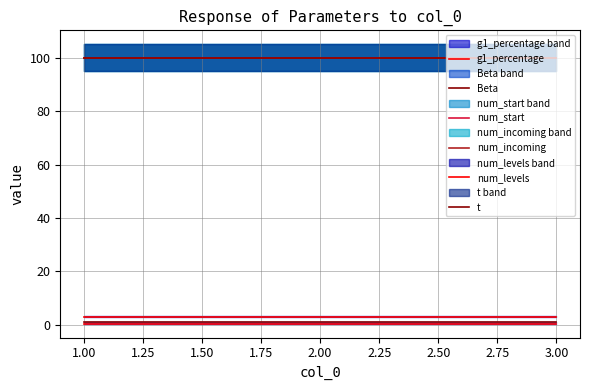

What is the greatest value displayed?

100.0